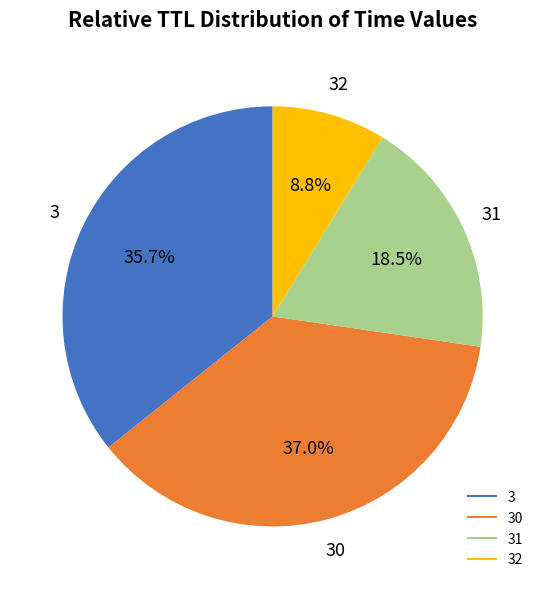

Count the number of slices in the pie.

4